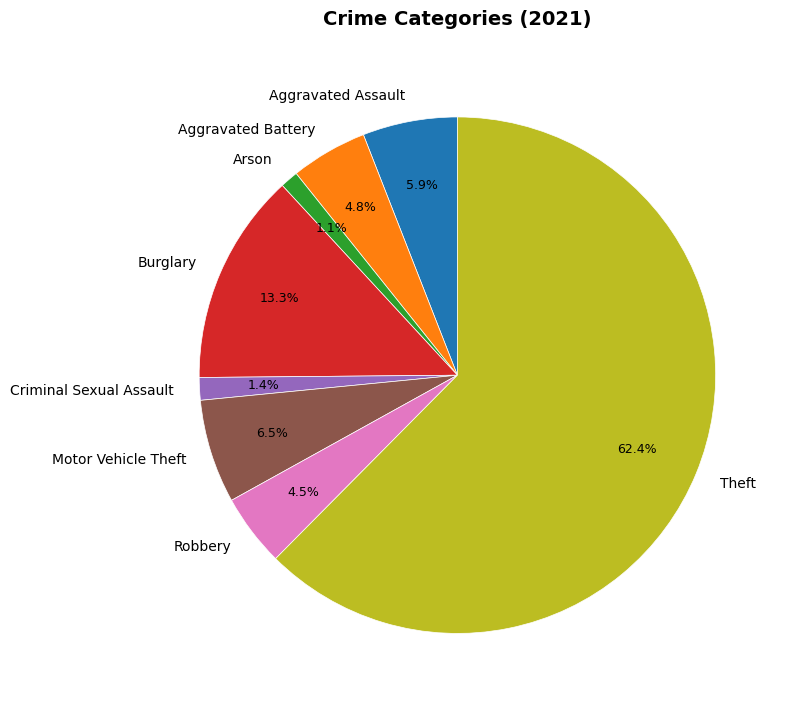

To the nearest percent, what percentage of the pie is Criminal Sexual Assault?

1%